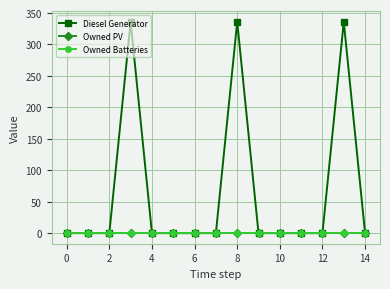

Does the chart have visible grid lines?

Yes